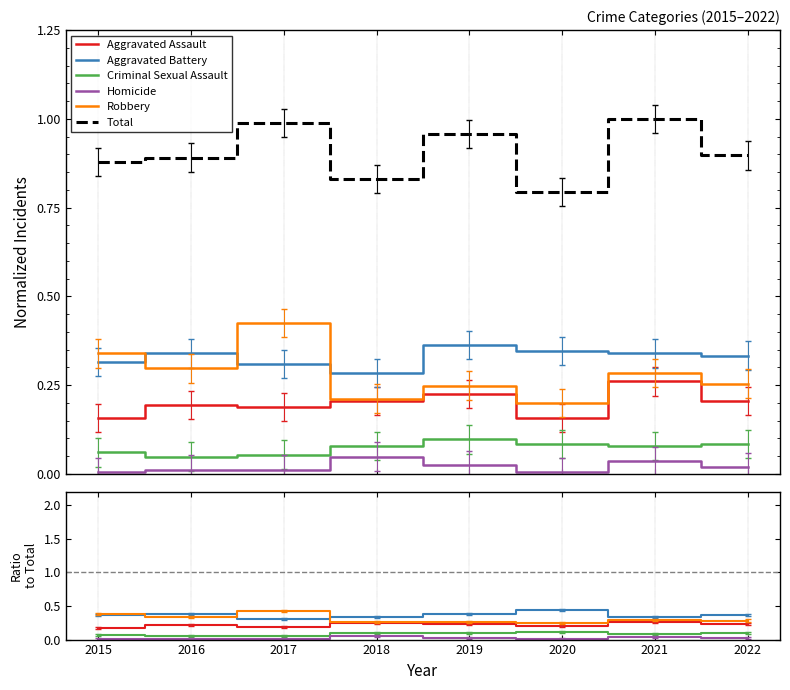

At which category is the sum across all series the highest?

2021